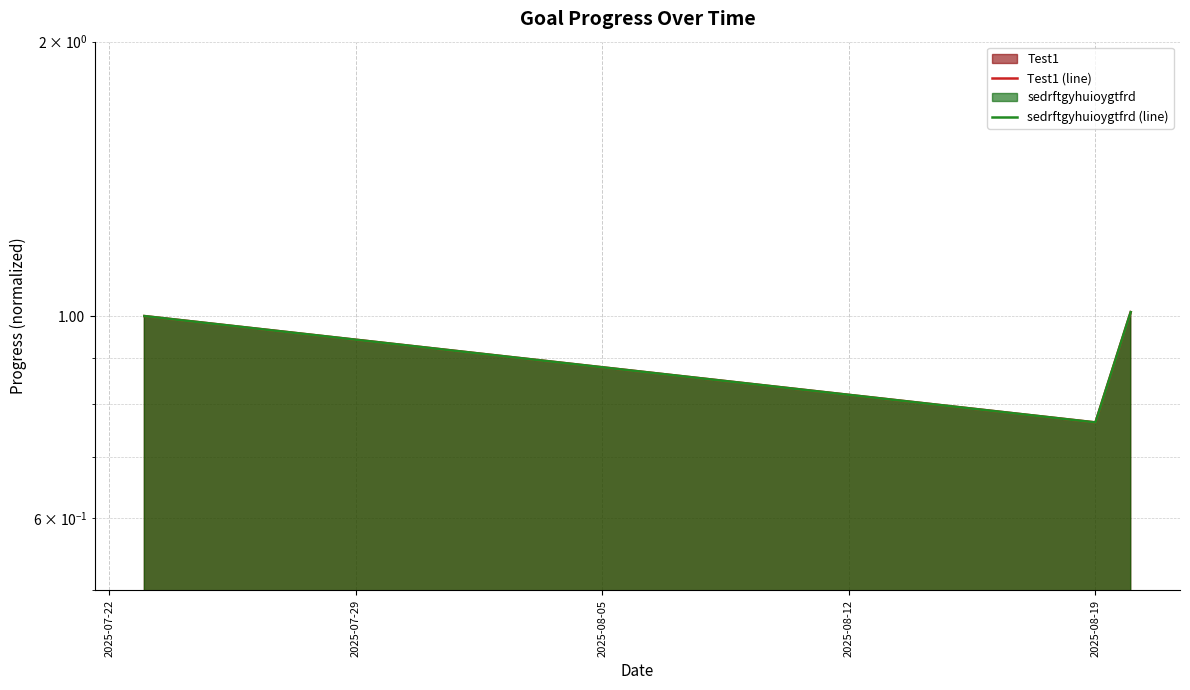

What is the value of the Test1 (line) point at the 4th from the left?

1.0